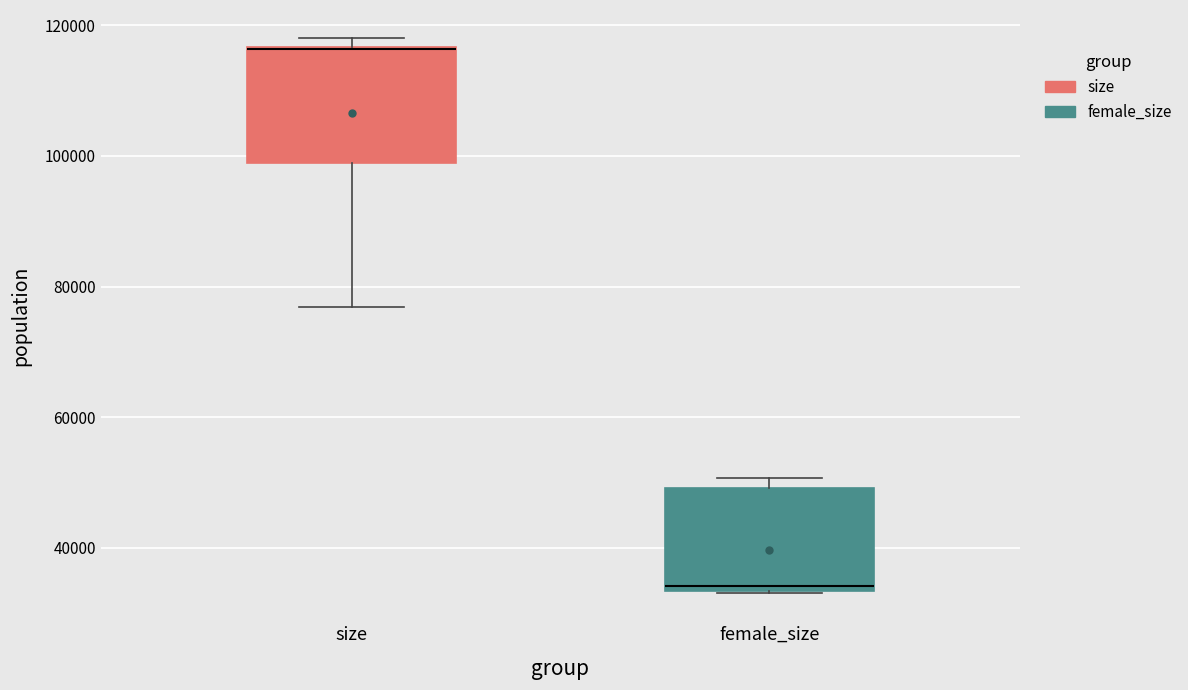

Reading left to right, read every box against the y-axis: the position of its median line, the range the box covers, and the ends of its whiskers. The values are not printed on the chart, so give them approximately, as read against the axis.

size: median 116000 (drawn on the box's upper edge), box 98000 to 116000, whiskers 76000 to 118000
female_size: median 34000 (just above the box's lower edge), box 34000 to 50000, whiskers 34000 to 50000 (just above the box's upper edge)